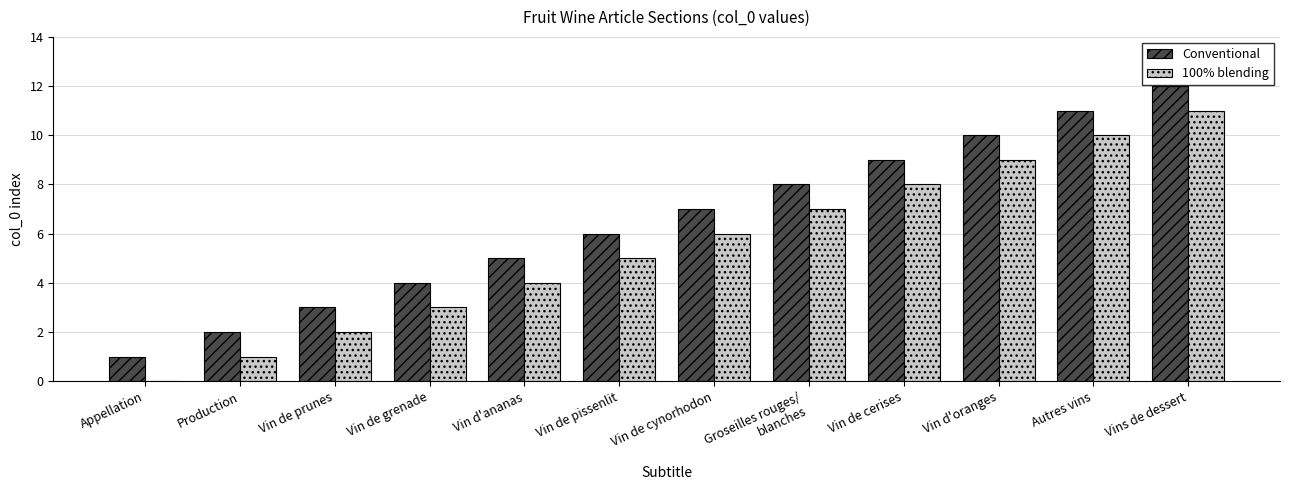

True or false: 100% blending has a value of 6 at Vin de cynorhodon.

True